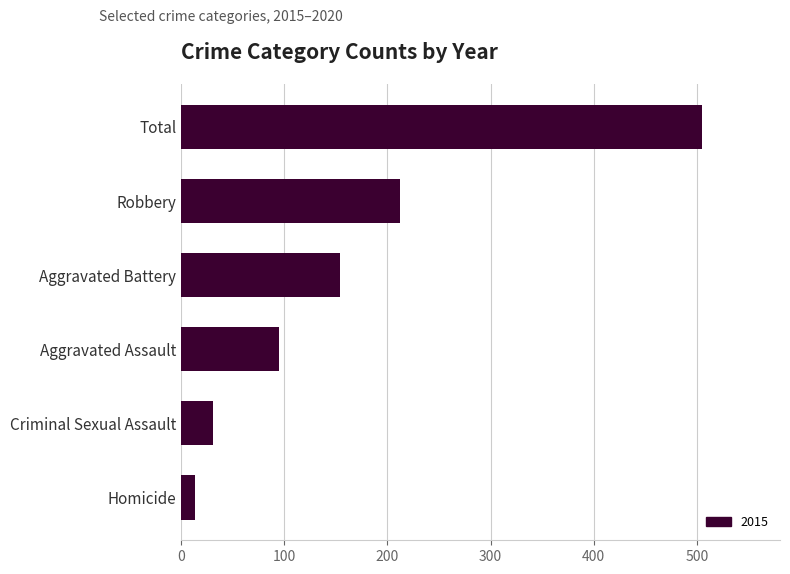

The value at Robbery is 212. True or false?

True